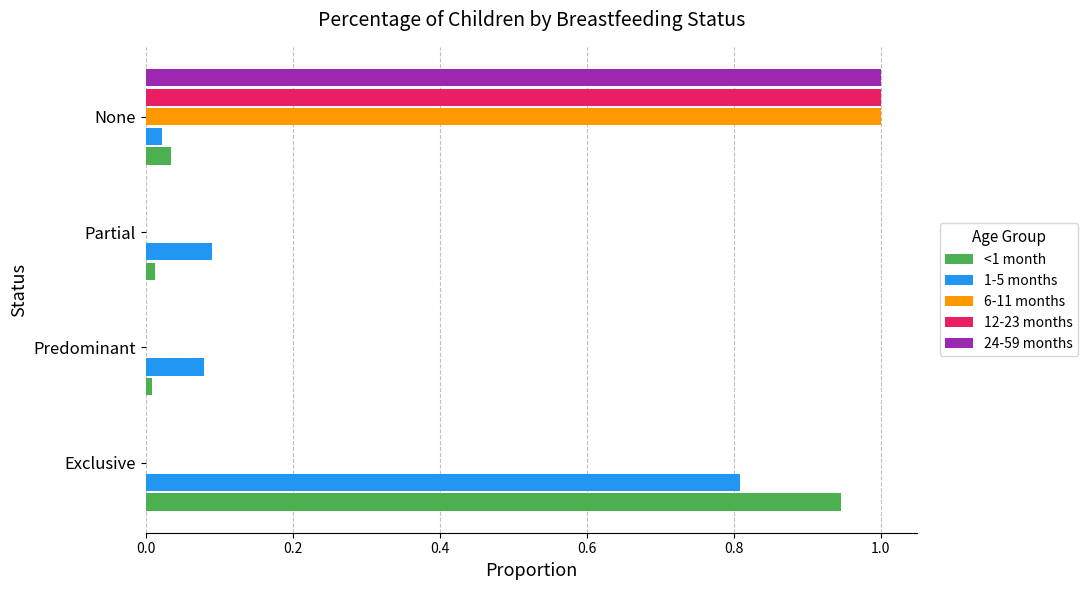

What is the highest value of the 24-59 months series?

1.0